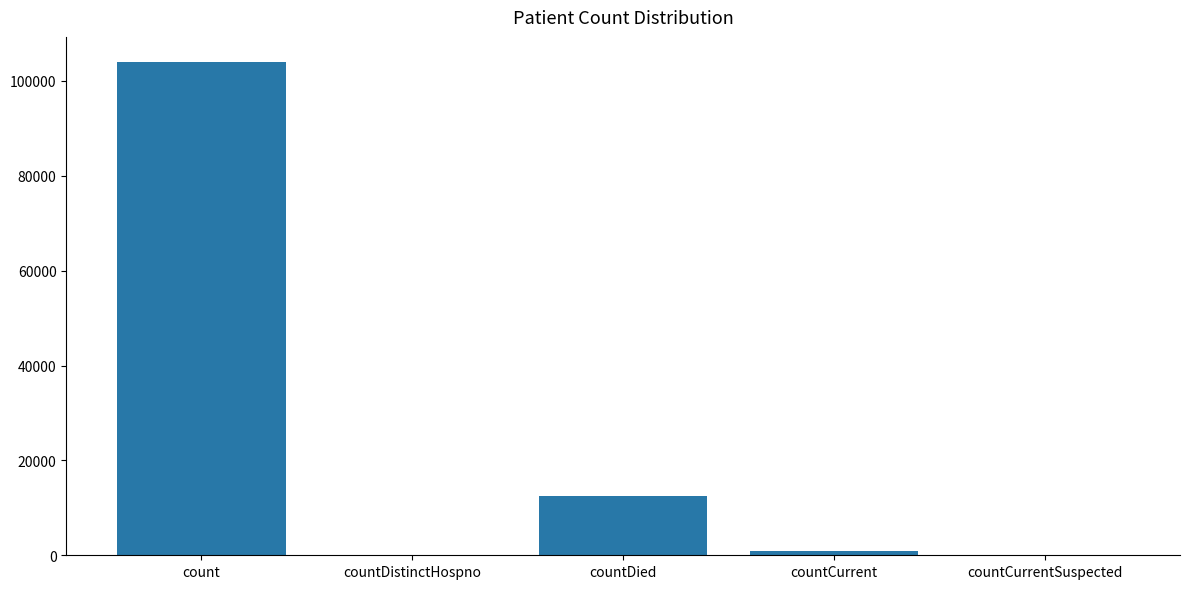

Which has a higher value, countCurrentSuspected or countDied?

countDied